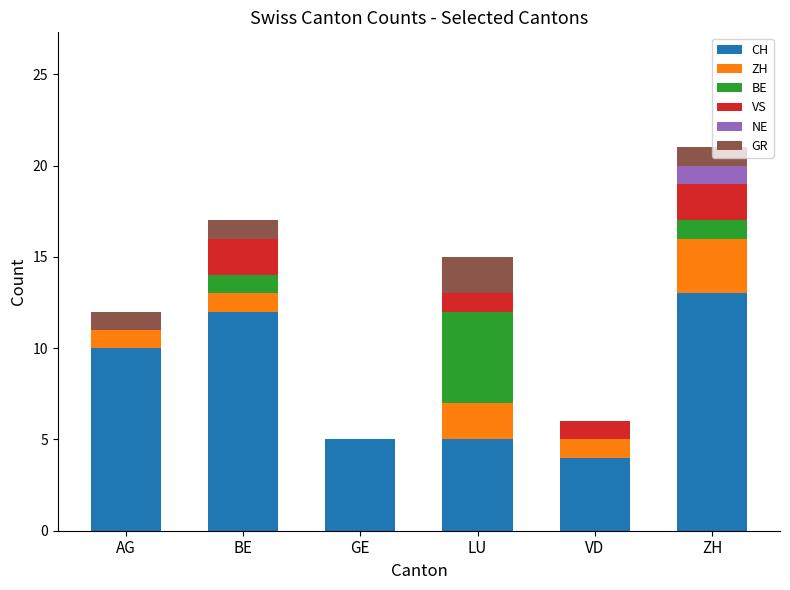

What is the maximum value for CH?

13